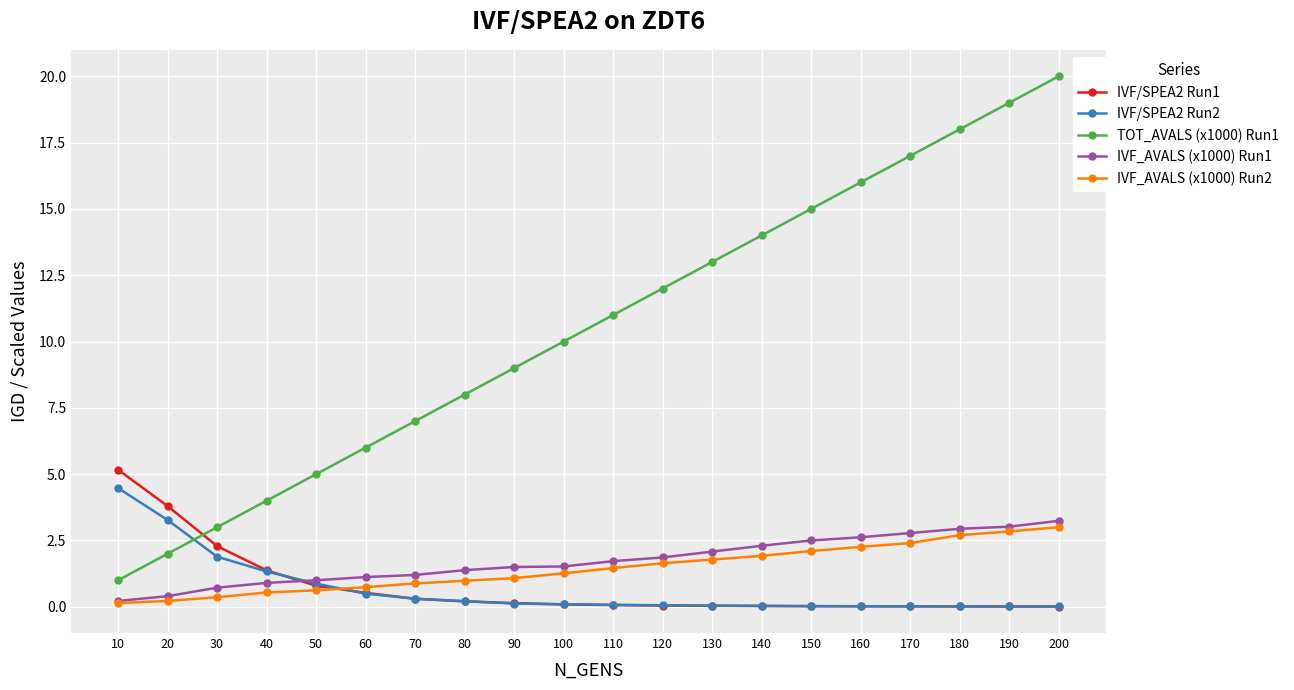

True or false: TOT_AVALS (x1000) Run1 has more than 0 interior local peaks.

False